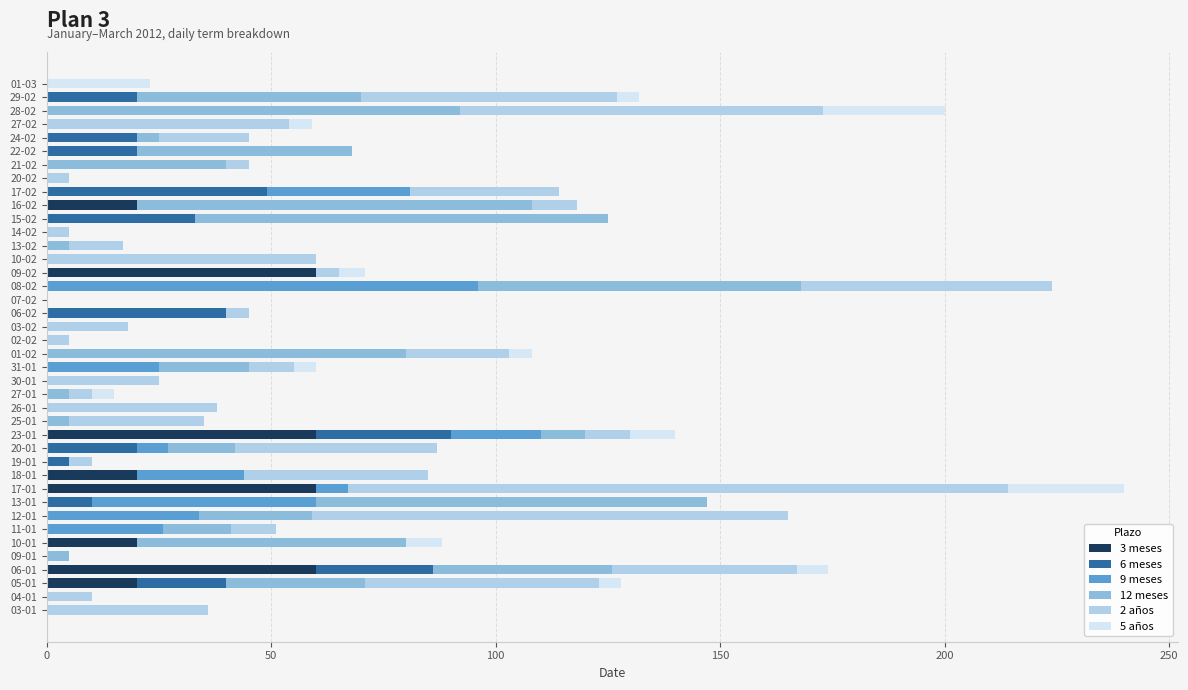

The value of 3 meses at 06-01 is 85. True or false?

False